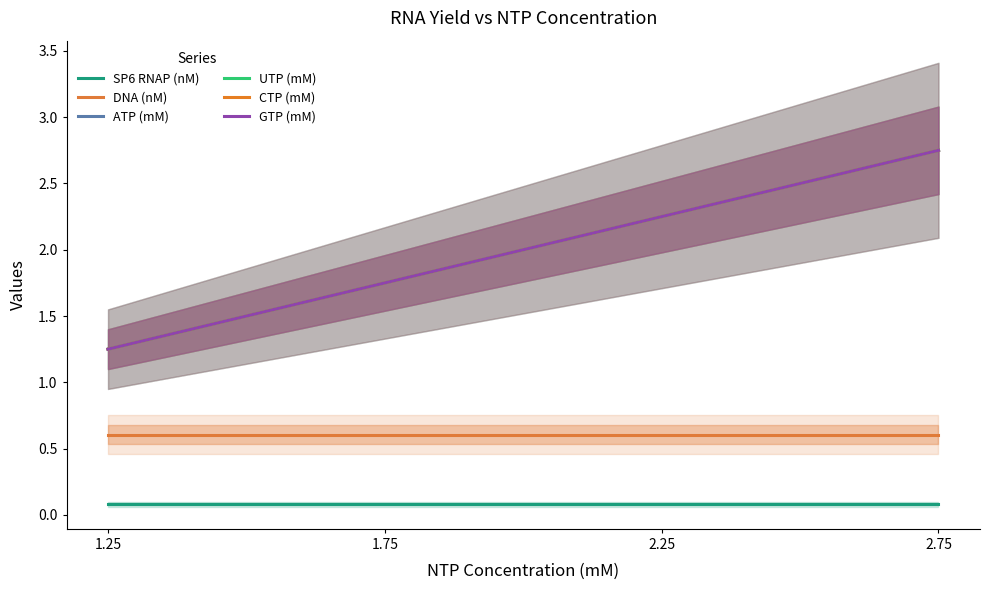

At which label is CTP (mM) closest to 2?

1.75